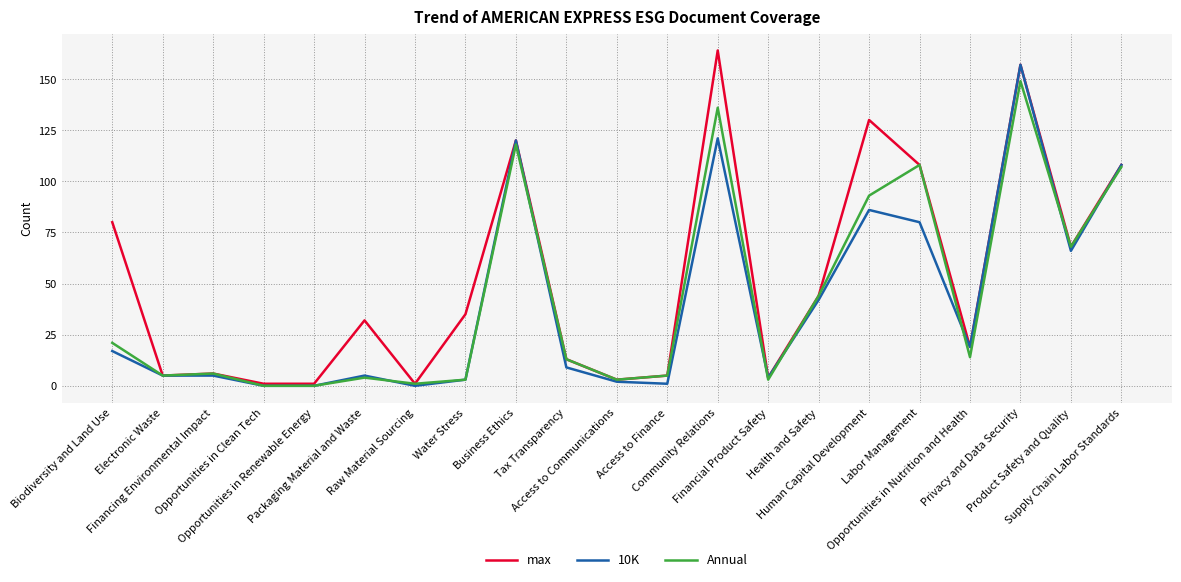

List the series in order of their overall mean, lowest first.

10K, Annual, max